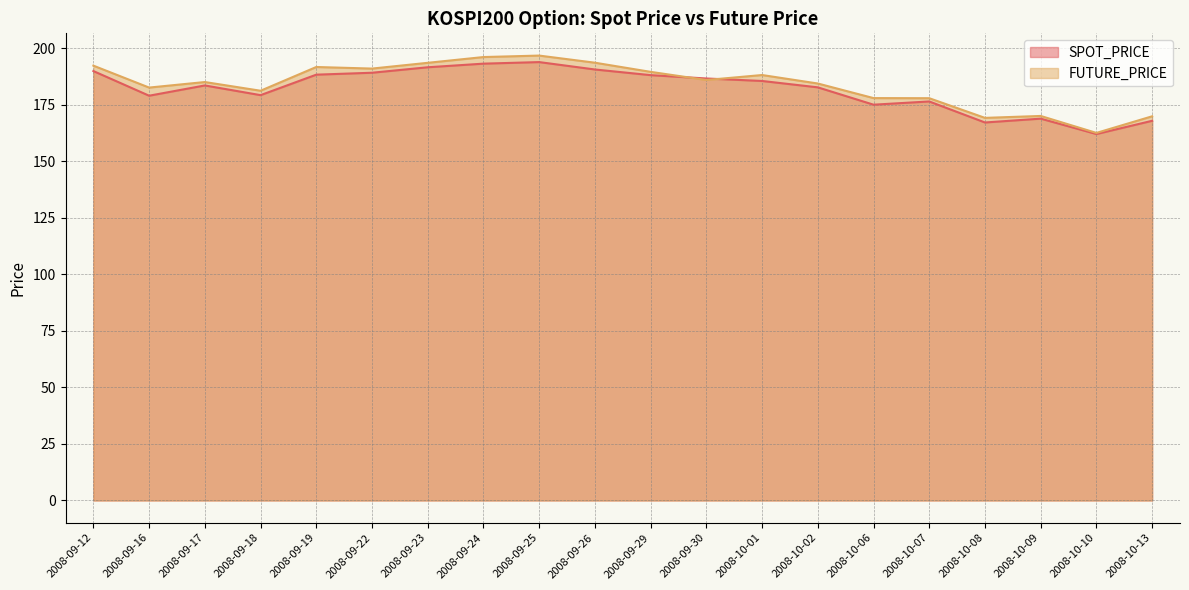

Reading left to right, transcribe all the data shown in this chart.

SPOT_PRICE: 189.9	179.0	183.5	179.2	188.3	189.2	191.6	193.2	193.9	190.6	188.1	186.6	185.5	182.7	175.0	176.5	167.2	168.9	162.1	167.9
FUTURE_PRICE: 192.3	182.6	185.1	181.2	191.7	191.0	193.6	196.1	196.8	193.6	189.6	185.9	188.2	184.4	177.9	177.9	169.2	170.1	162.6	169.9